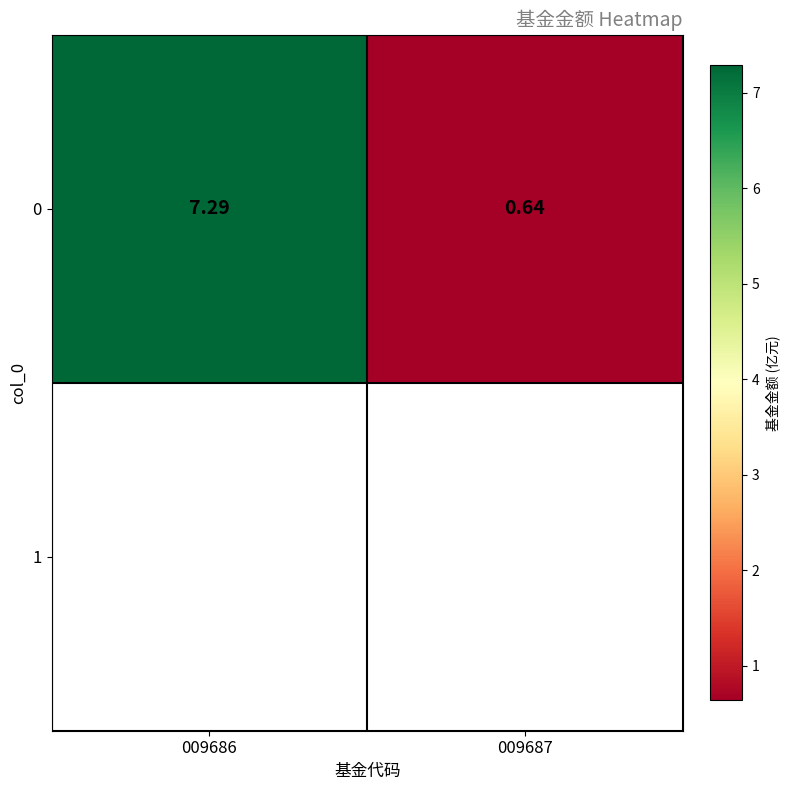

What is the change in value from 009686 to 009687?

-6.7